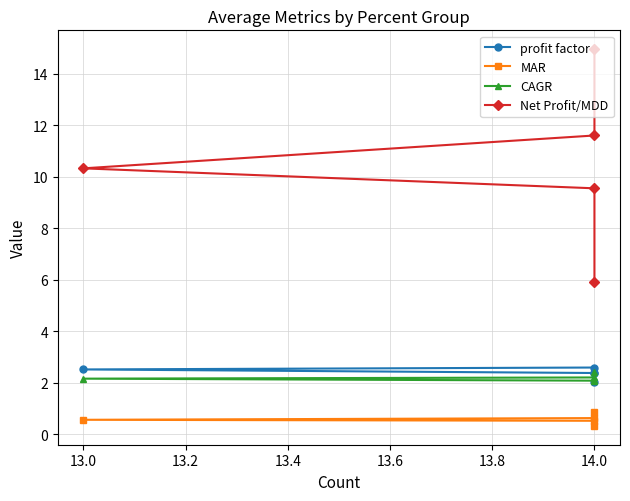

True or false: MAR has a value of 1.4 at 14.0.

False